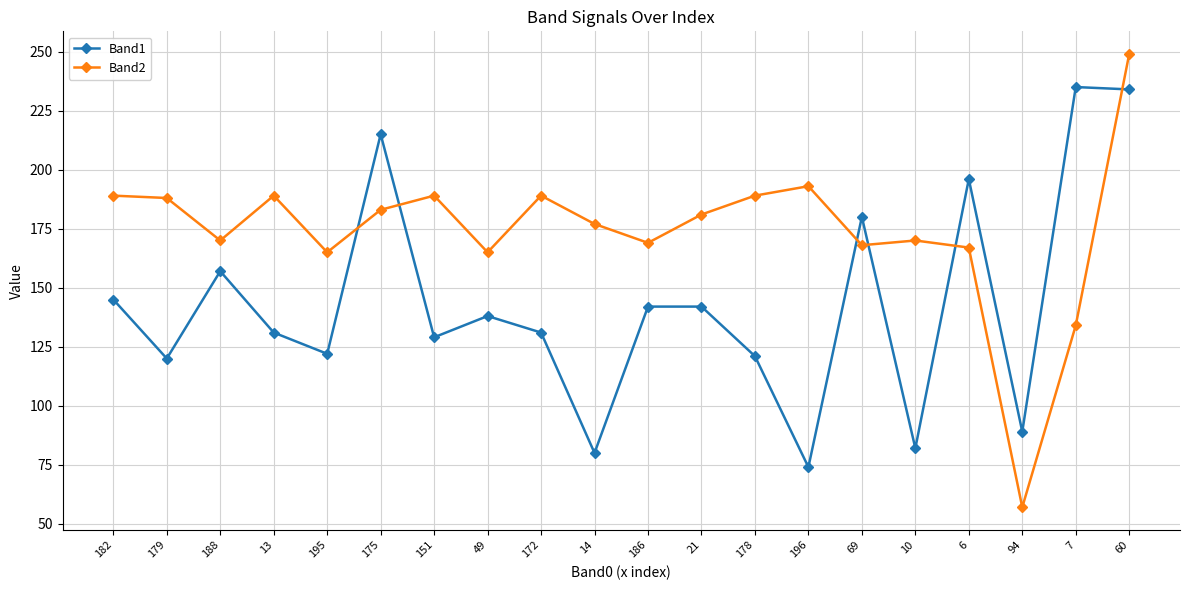

At which label is Band1 closest to 154?

188